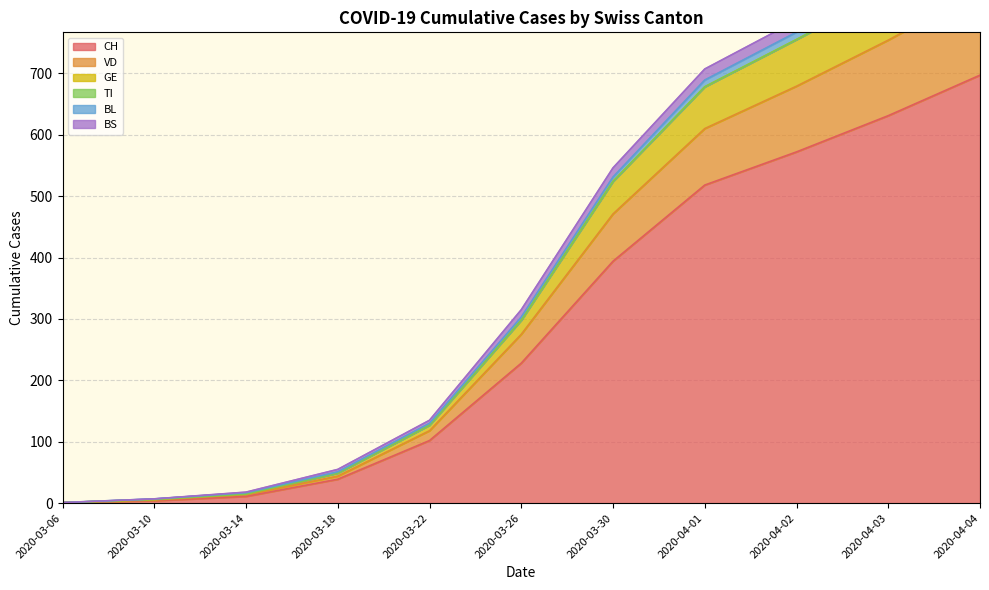

True or false: CH and BS cross at least once.

False